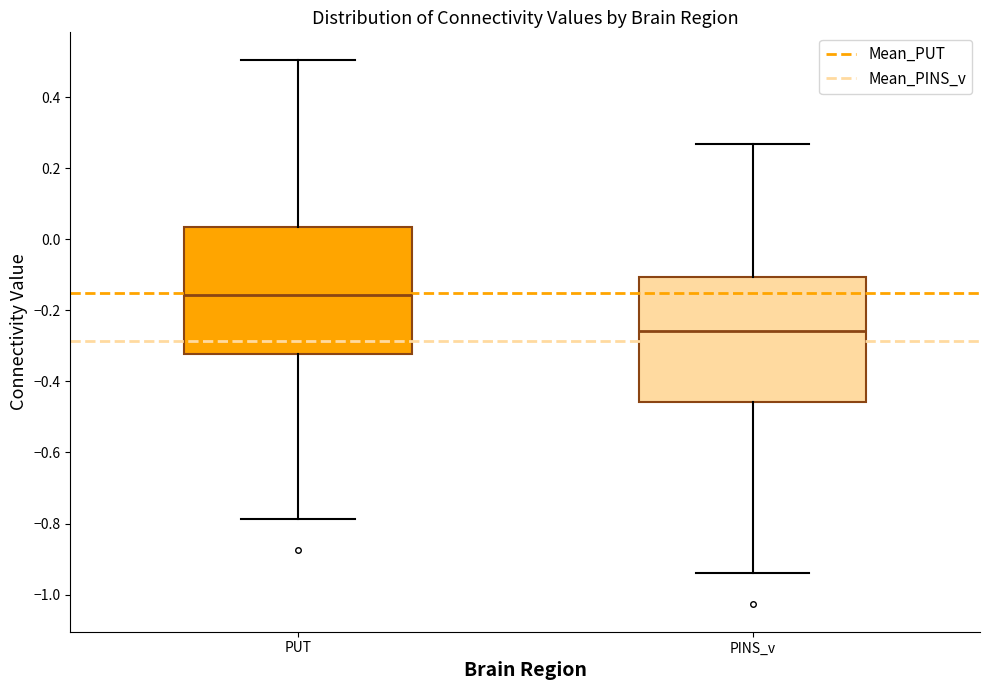

Where does the upper whisker of the box for PUT end on the y-axis? The values are not printed on the chart, so give them approximately, as read against the axis.

0.50